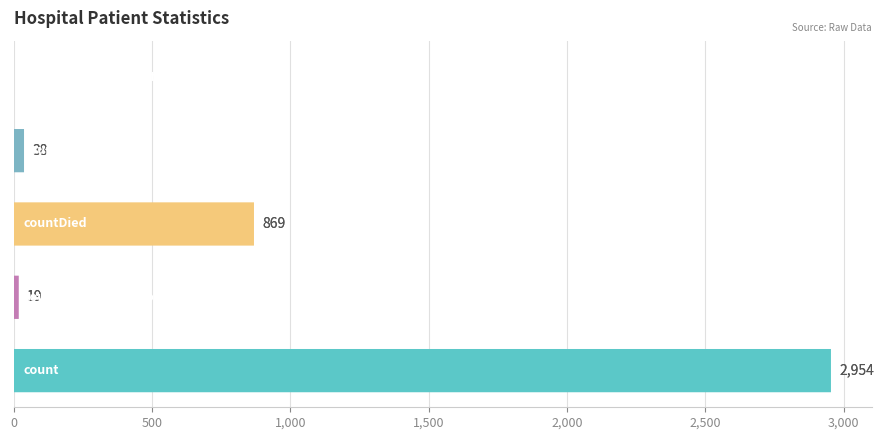

Does the chart contain stacked bars?

No